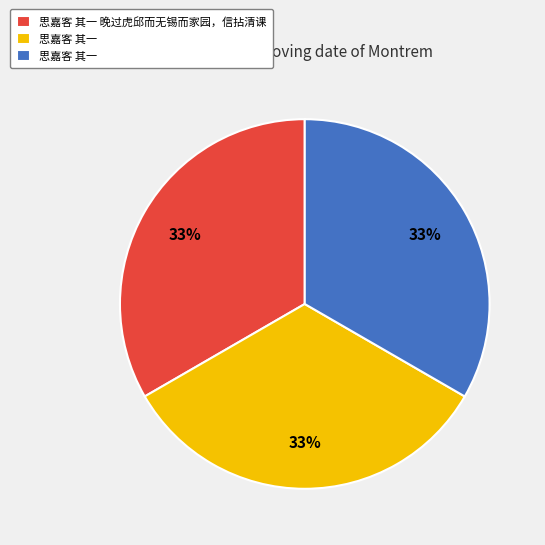

Does any single category account for the majority?

No